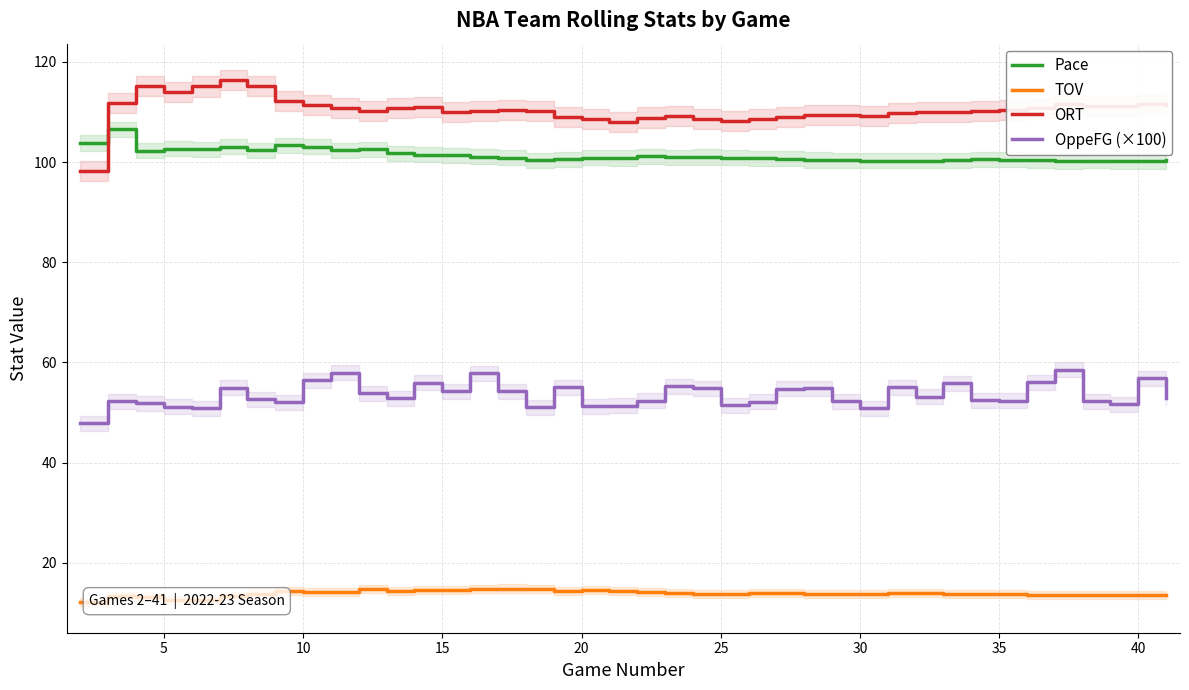

What is the greatest value displayed?

116.3